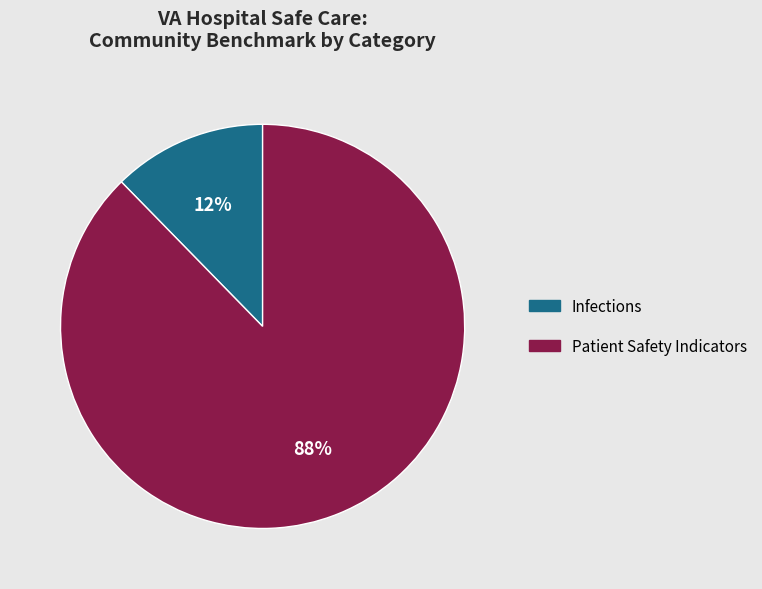

Approximately how many times larger is the value at Infections compared to Patient Safety Indicators?

0.1